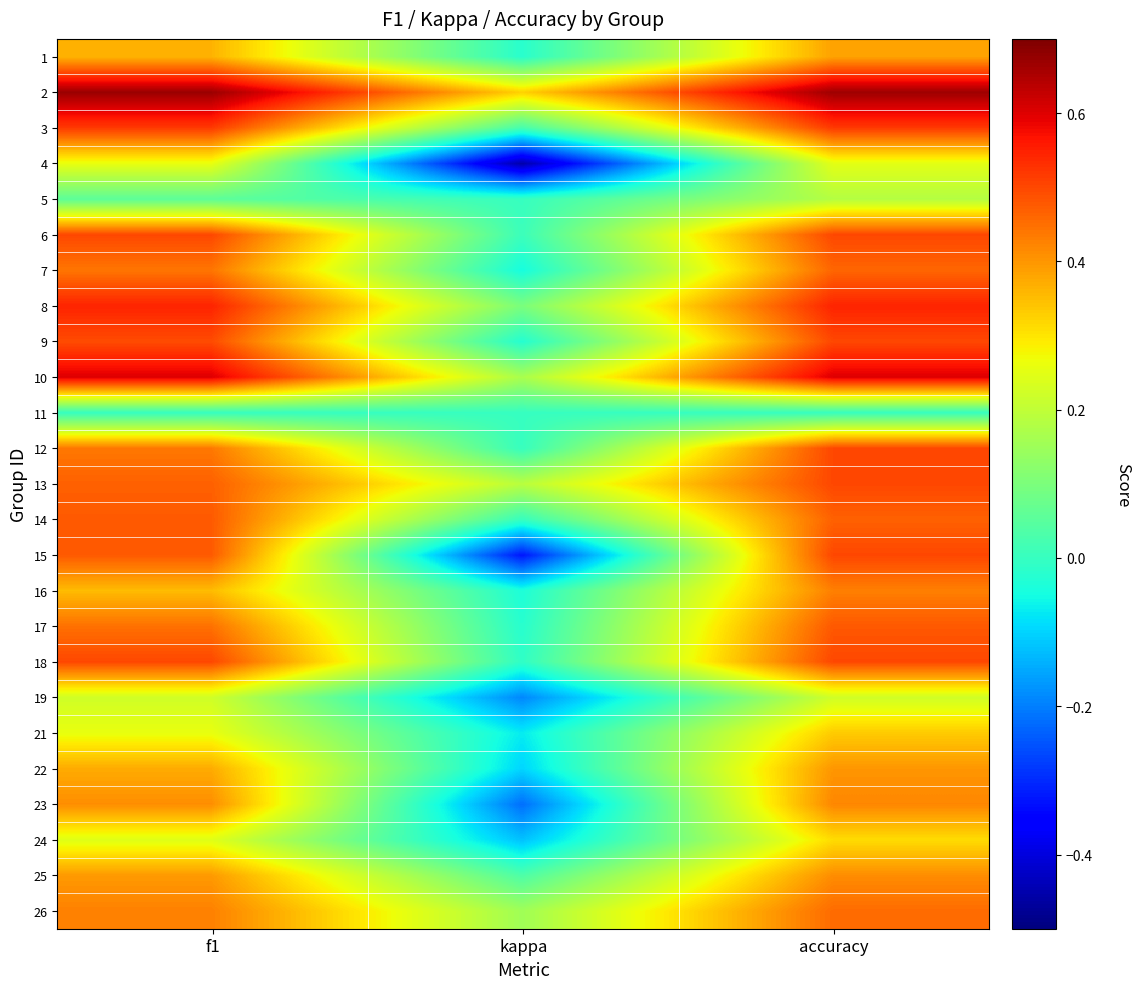

Between accuracy and kappa, which is larger?

accuracy